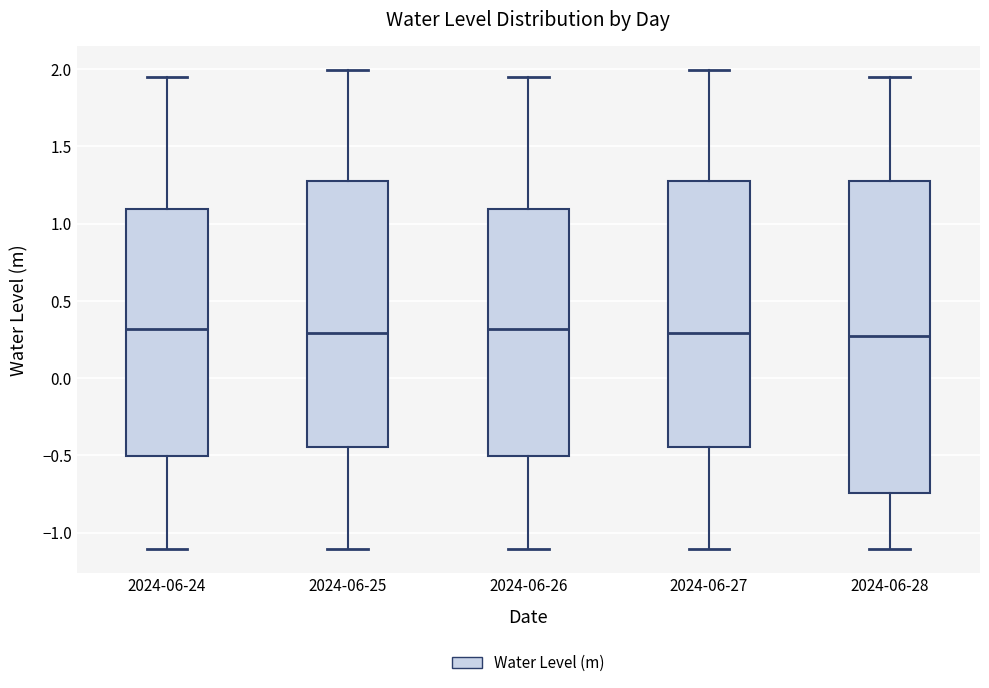

Reading left to right, read every box against the y-axis: the position of its median line, the range the box covers, and the ends of its whiskers. The values are not printed on the chart, so give them approximately, as read against the axis.

2024-06-24: median 0.30, box -0.50 to 1.10, whiskers -1.10 to 1.95
2024-06-25: median 0.30, box -0.45 to 1.30, whiskers -1.10 to 2.00
2024-06-26: median 0.30, box -0.50 to 1.10, whiskers -1.10 to 1.95
2024-06-27: median 0.30, box -0.45 to 1.30, whiskers -1.10 to 2.00
2024-06-28: median 0.25, box -0.75 to 1.30, whiskers -1.10 to 1.95